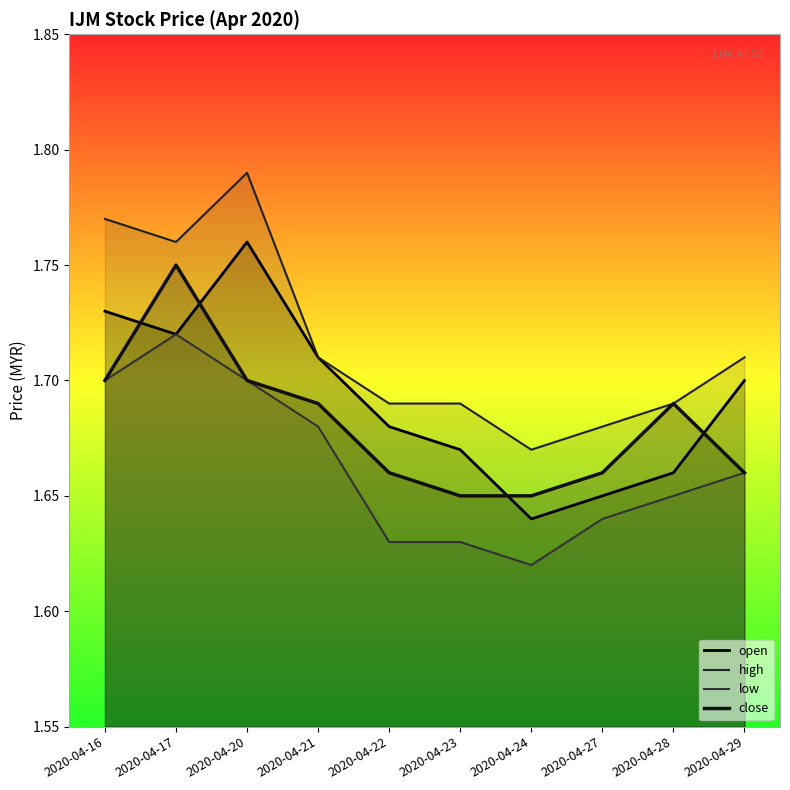

How many lines are shown in the chart?

4